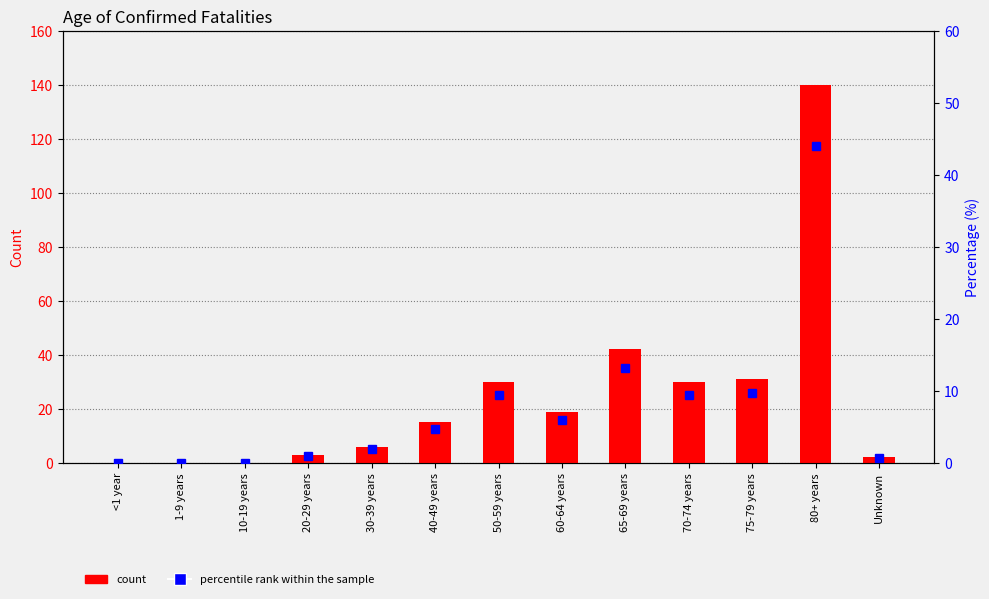

At 75-79 years, list the series in order from smallest to largest.

percentile rank within the sample, count